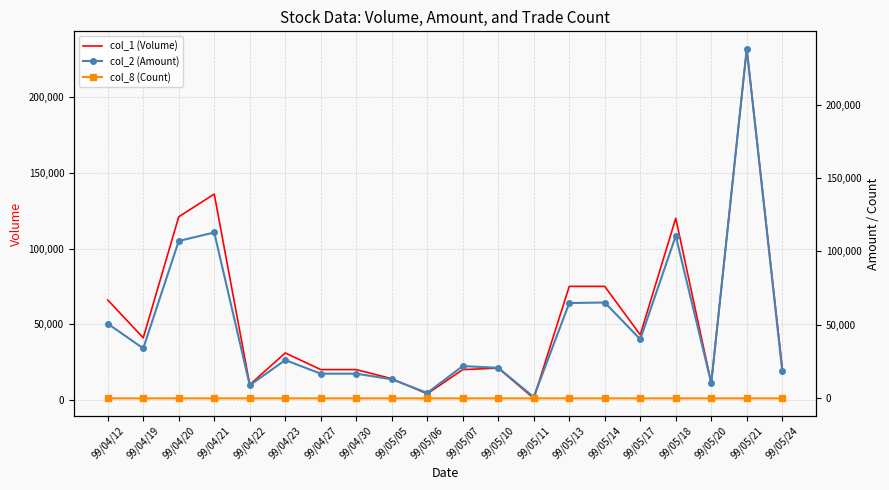

Rank the series by their maximum value, from highest to lowest.

col_2 (Amount), col_1 (Volume), col_8 (Count)